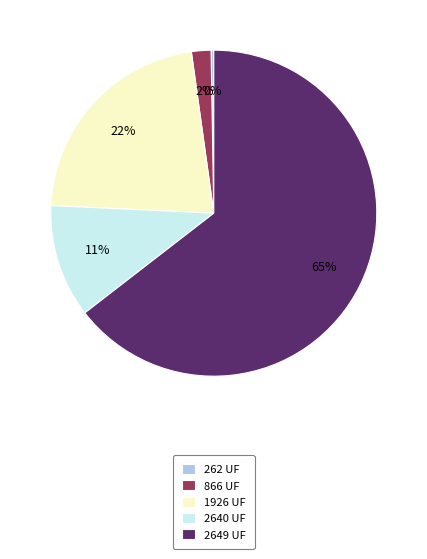

What is the ratio of the value at 1926 UF to the value at 2640 UF?

2.0